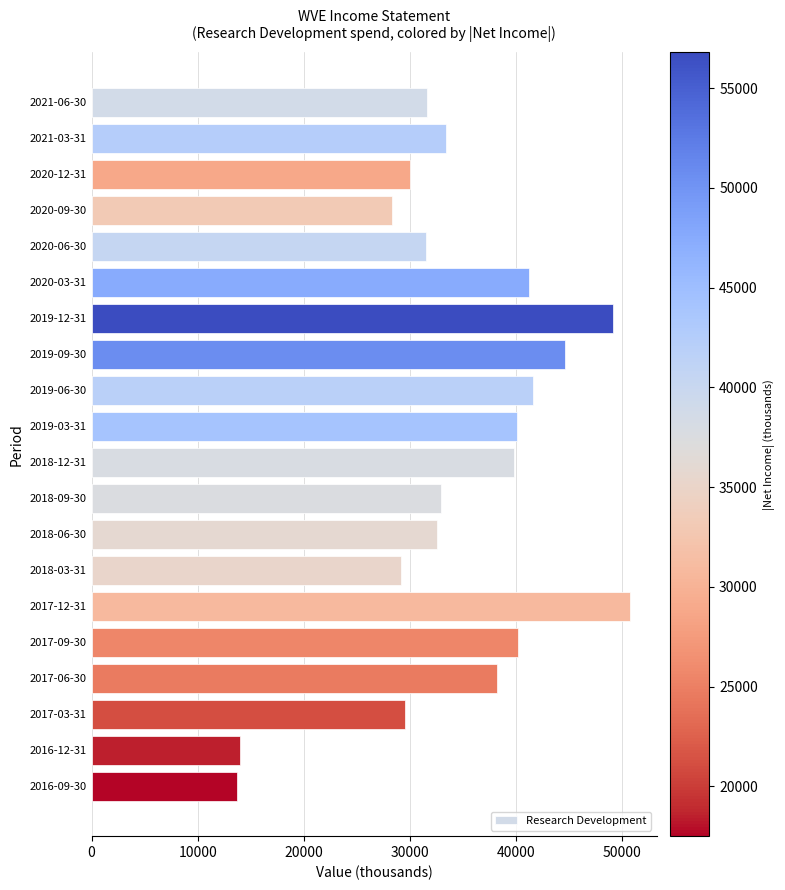

How many data points are less than 33400?

10